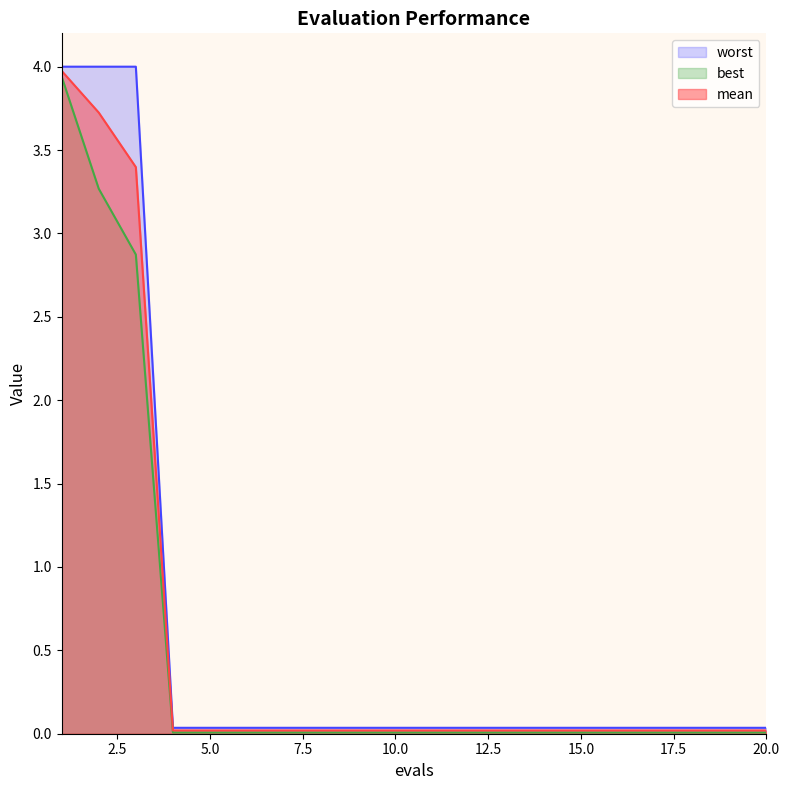

Reading right to left, extract all data points from this chart.

mean: 0.0	0.0	0.0	0.0	0.0	0.0	0.0	0.0	0.0	0.0	0.0	0.0	0.0	0.0	0.0	0.0	0.0	3.4	3.7	4.0
best: 0.0	0.0	0.0	0.0	0.0	0.0	0.0	0.0	0.0	0.0	0.0	0.0	0.0	0.0	0.0	0.0	0.0	2.9	3.3	3.9
worst: 0.0	0.0	0.0	0.0	0.0	0.0	0.0	0.0	0.0	0.0	0.0	0.0	0.0	0.0	0.0	0.0	0.0	4.0	4.0	4.0